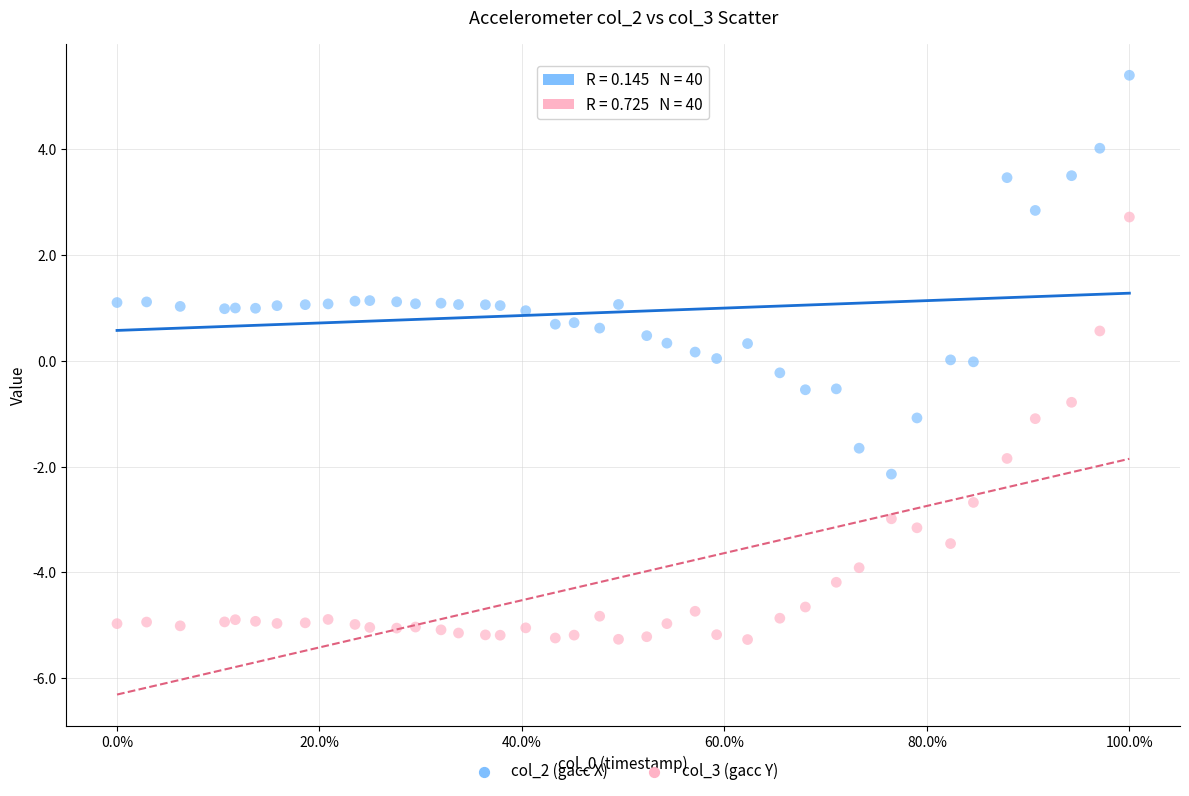

Which series has the widest spread of Y values?

col_3 (gacc Y)